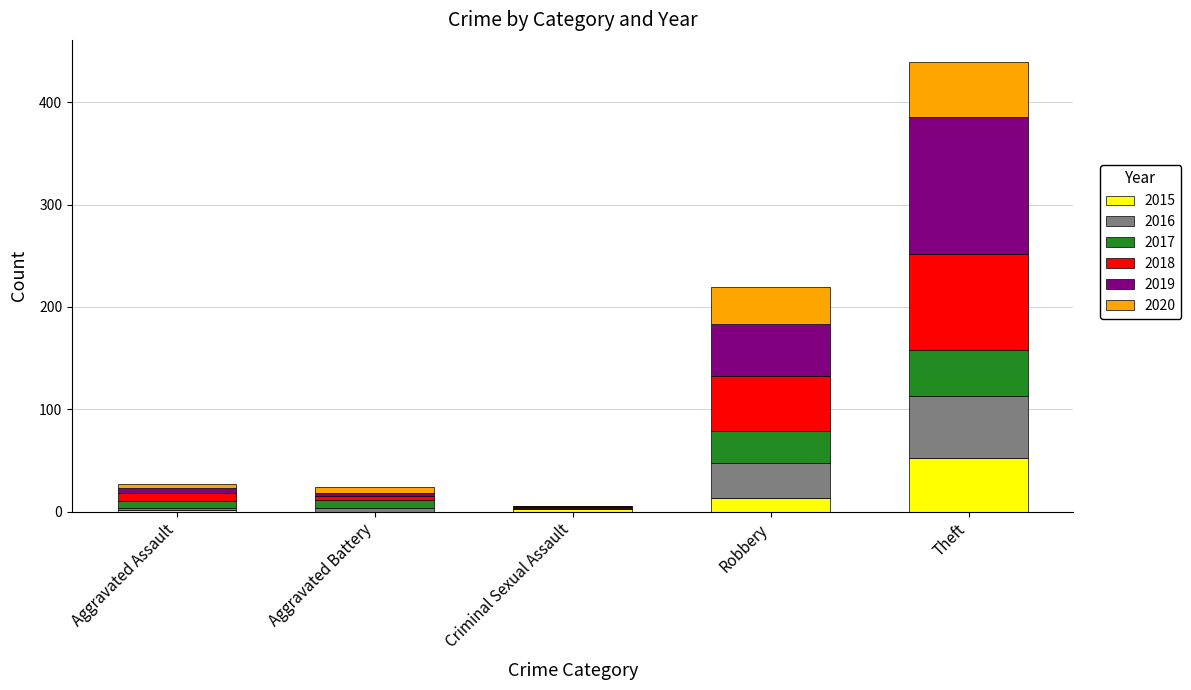

What is the highest value of the 2015 series?

52